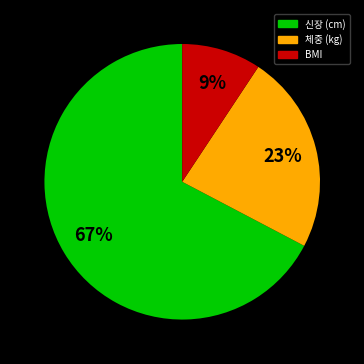

Which has a higher value, 신장 (cm) or 체중 (kg)?

신장 (cm)